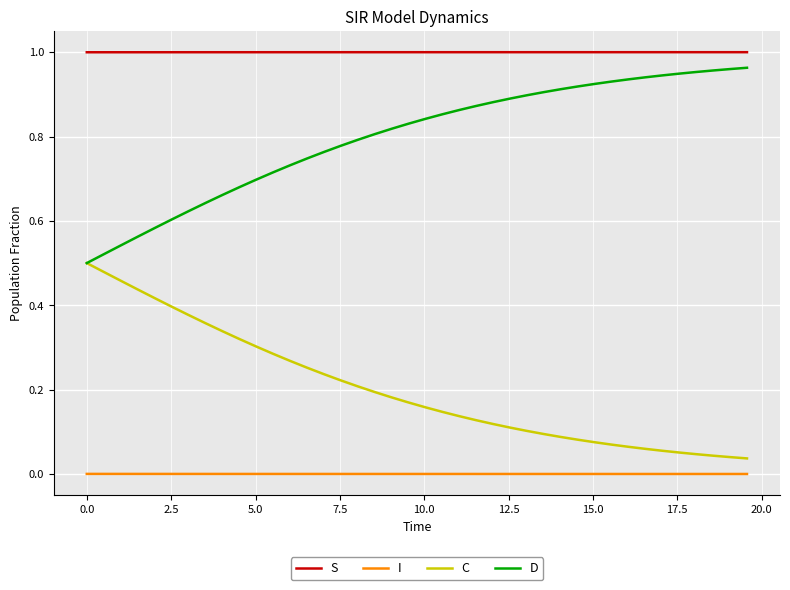

Which series has the largest total across all categories?

S